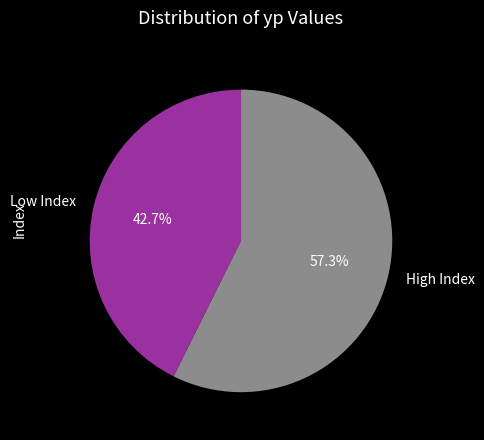

Is there a majority slice in this chart?

Yes